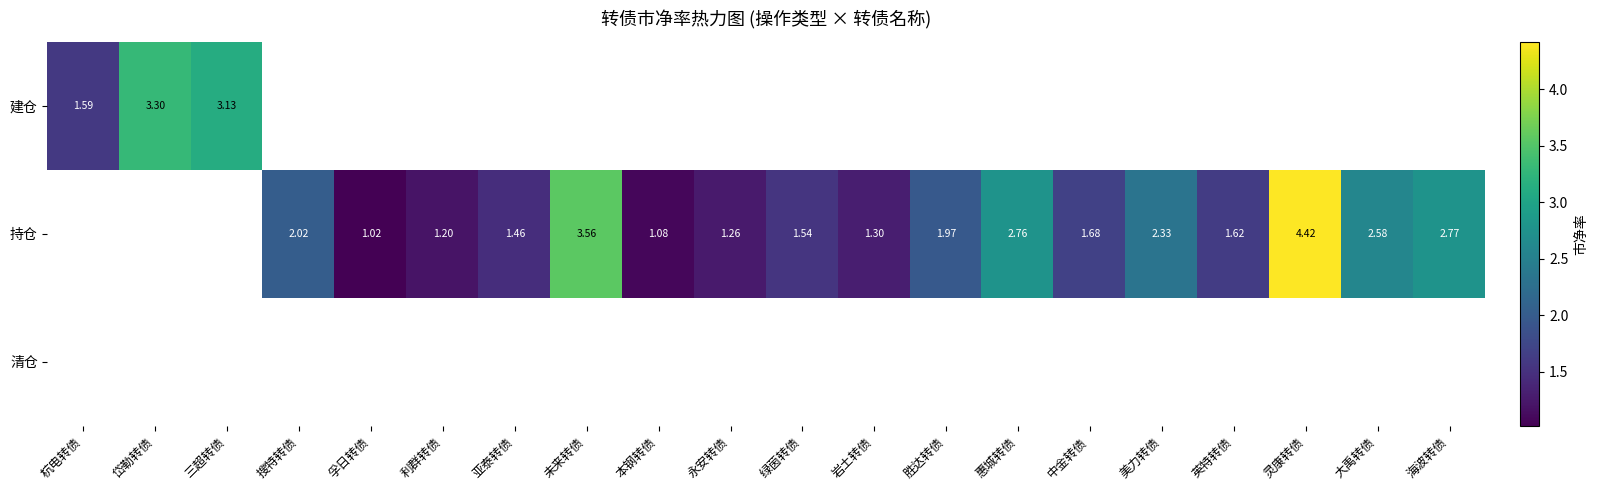

Is the value of 持仓 at 岩土转债 greater than the value of 建仓 at 杭电转债?

No